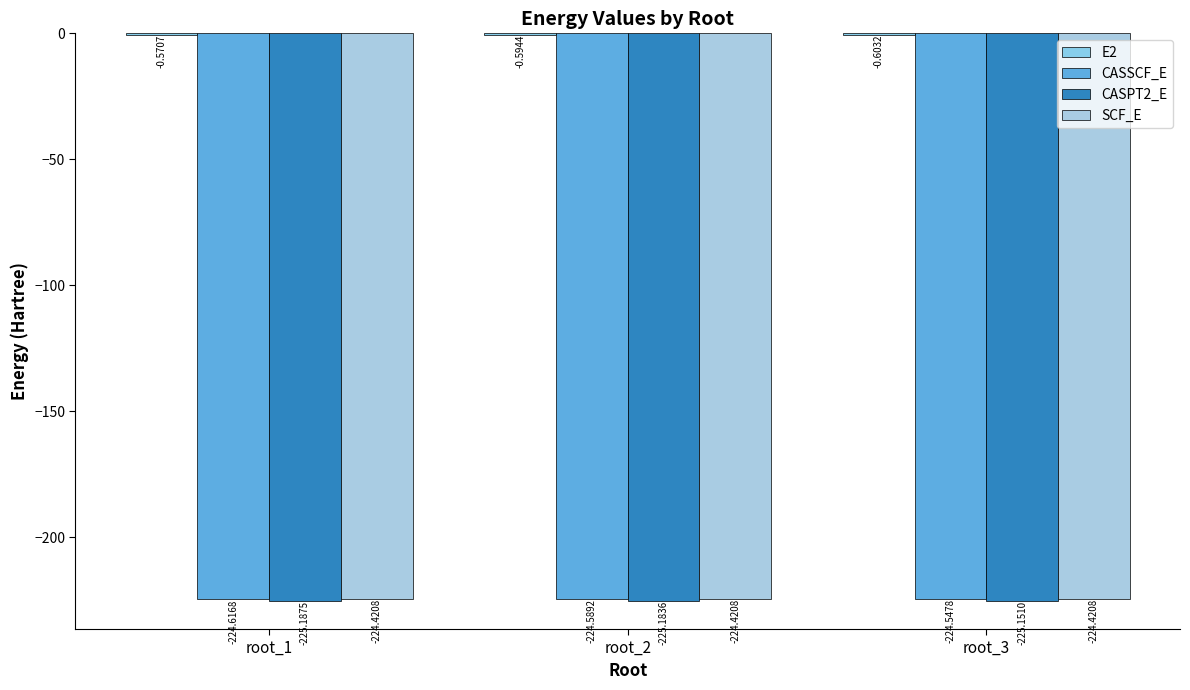

Are the bars grouped side by side (vs. stacked)?

Yes